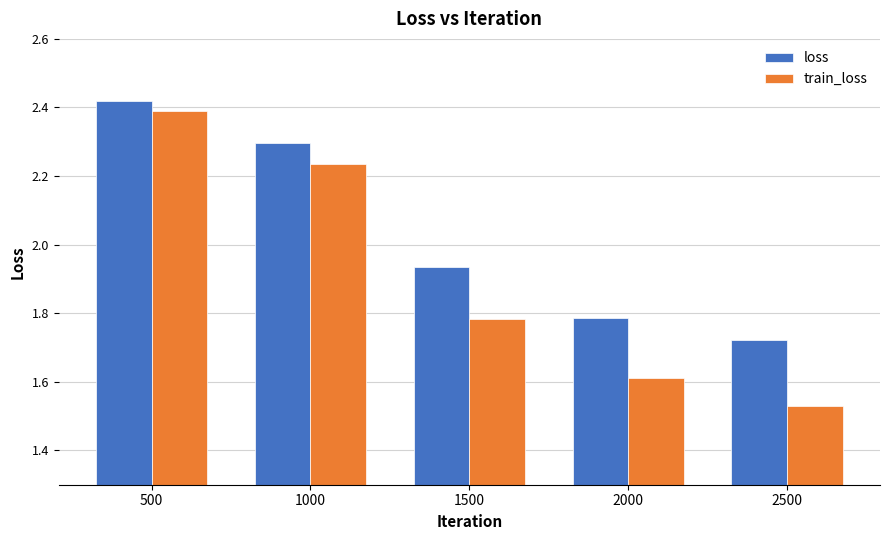

What is the spread (max minus min) of values at 1000?

0.1